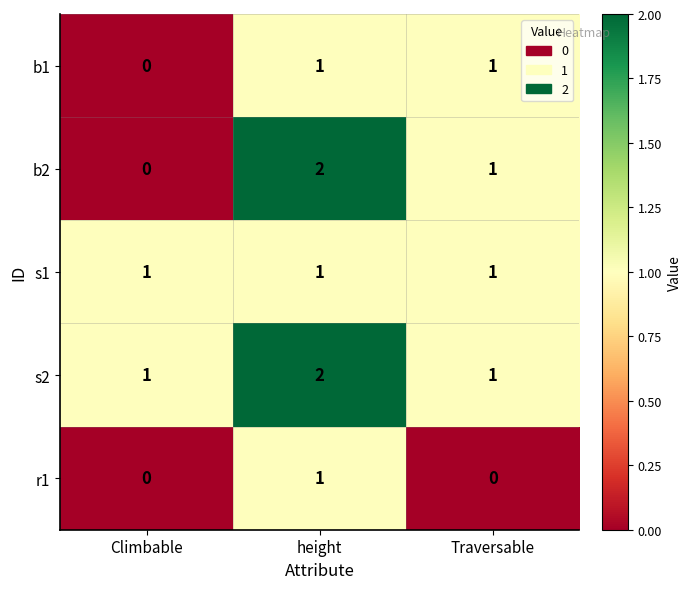

What is the total value across all series at Climbable?

2